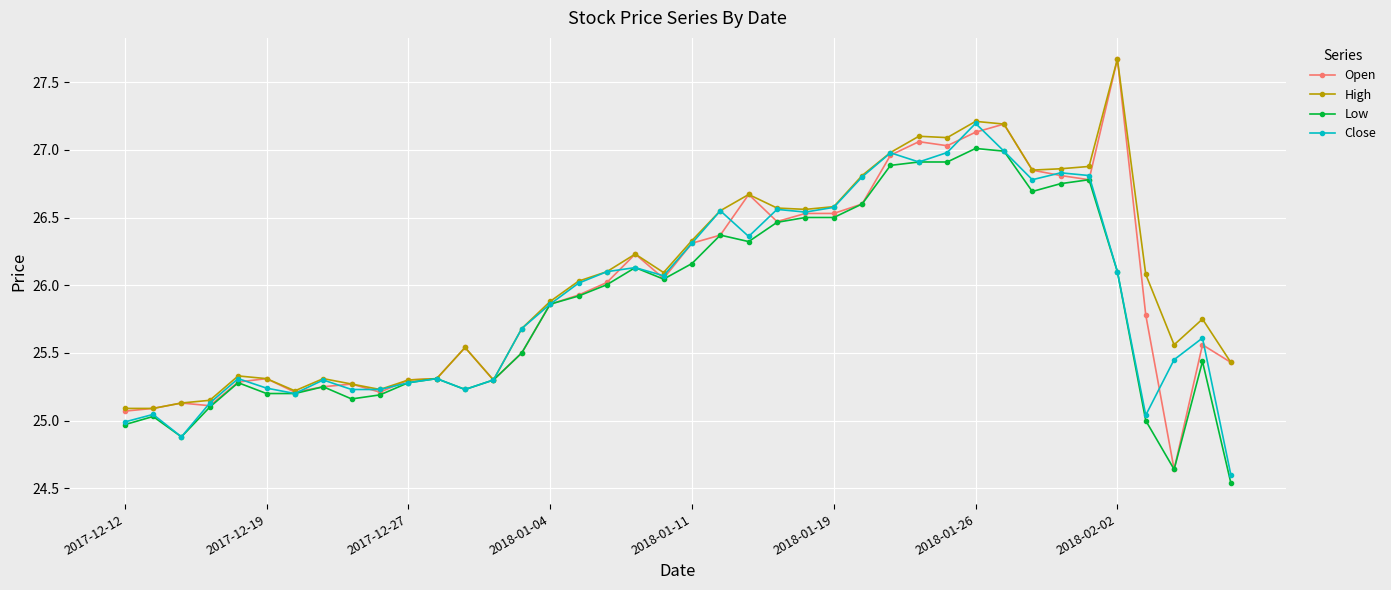

What is the maximum value shown in the chart?

27.7